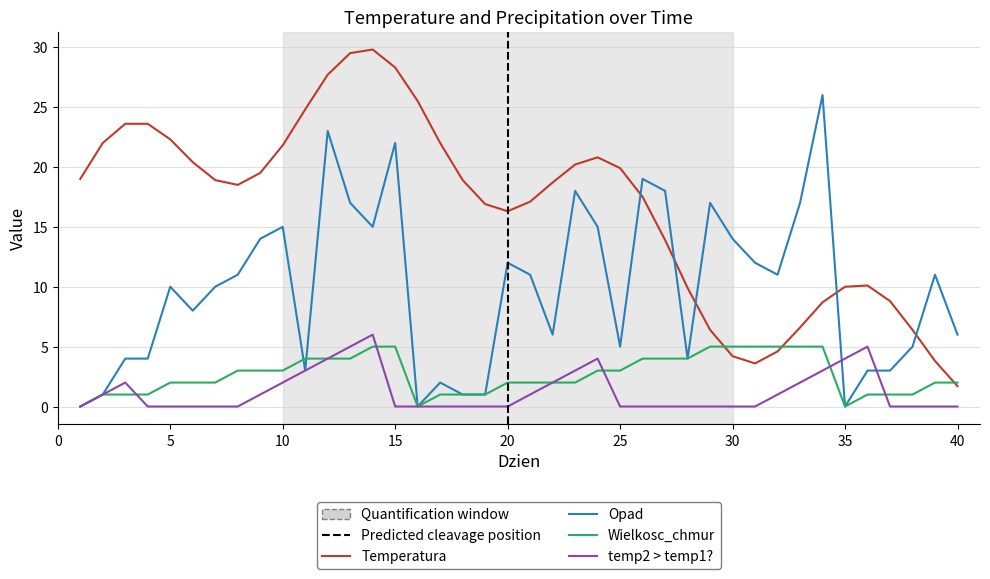

Rank the series at 33 from lowest to highest value.

temp2 > temp1?, Wielkosc_chmur, Temperatura, Opad